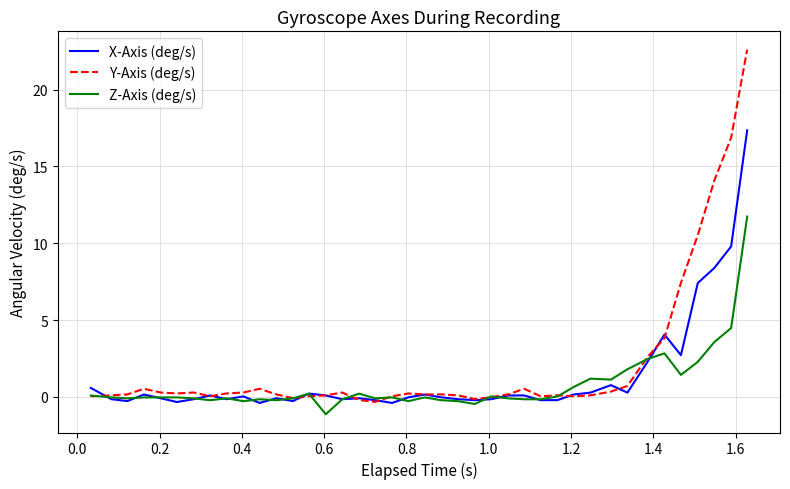

What is the greatest value displayed?

22.6